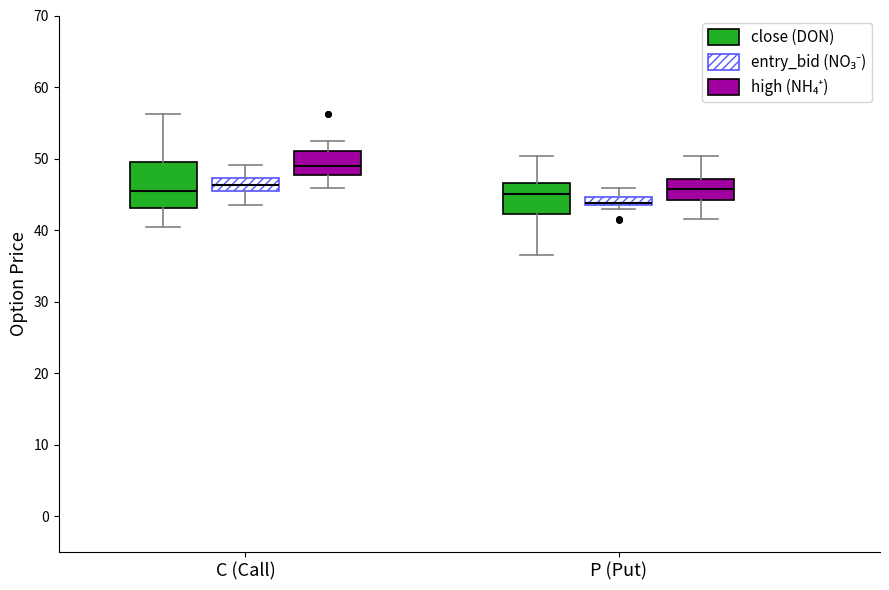

Which box is the tallest, from its lower edge to its upper edge?

C (Call) (close (DON))